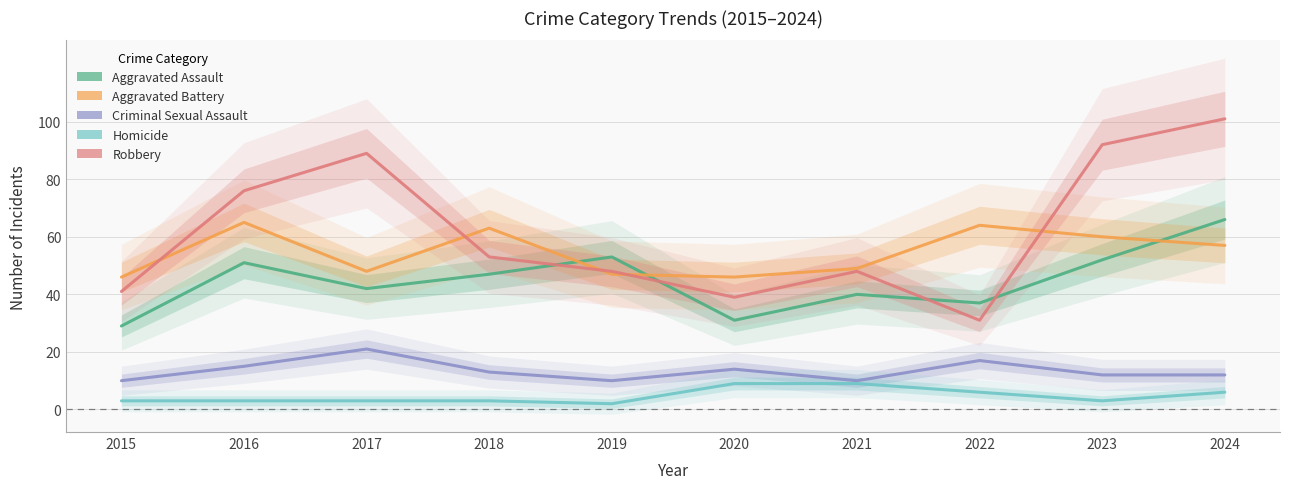

Which label corresponds to the smallest value in the chart?

2019